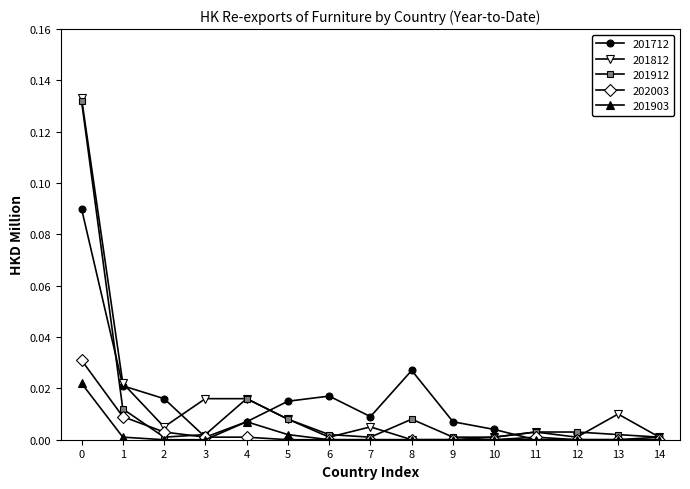

Is it true that 201912 equals 0.0 at 11?

True